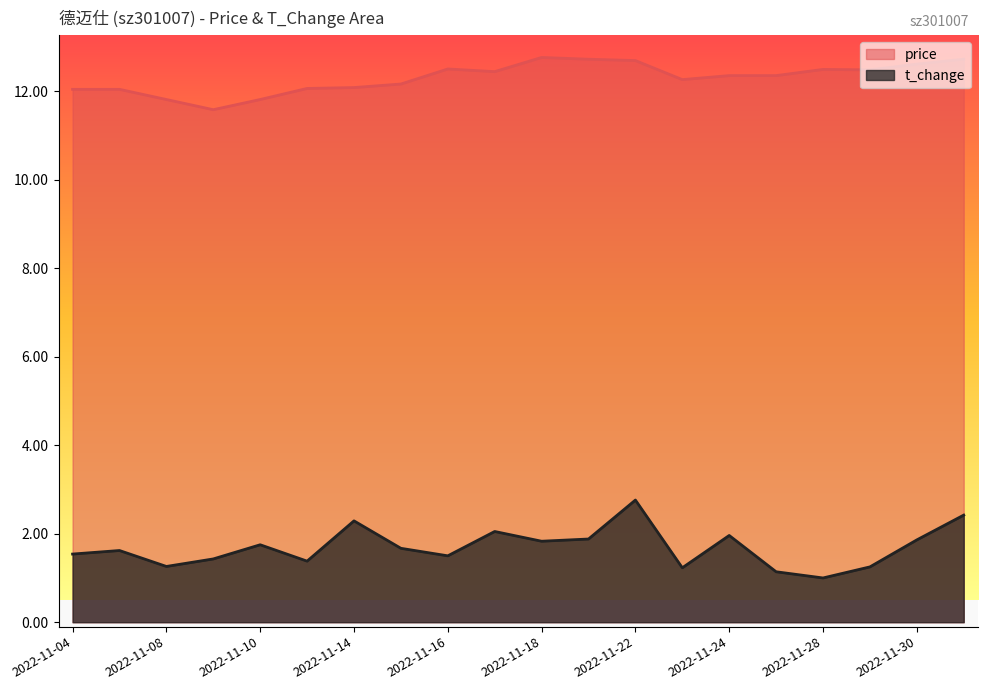

List the series in order of their overall mean, highest first.

price, t_change